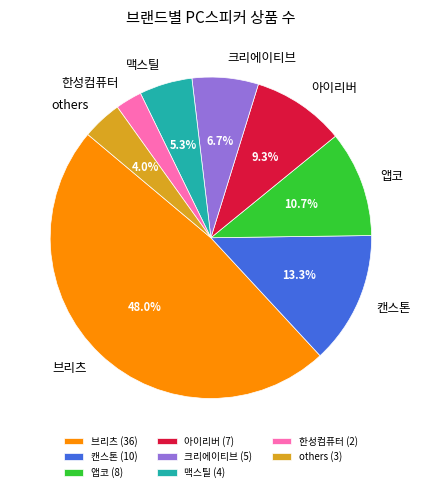

What portion of the pie excludes others?

96.0%